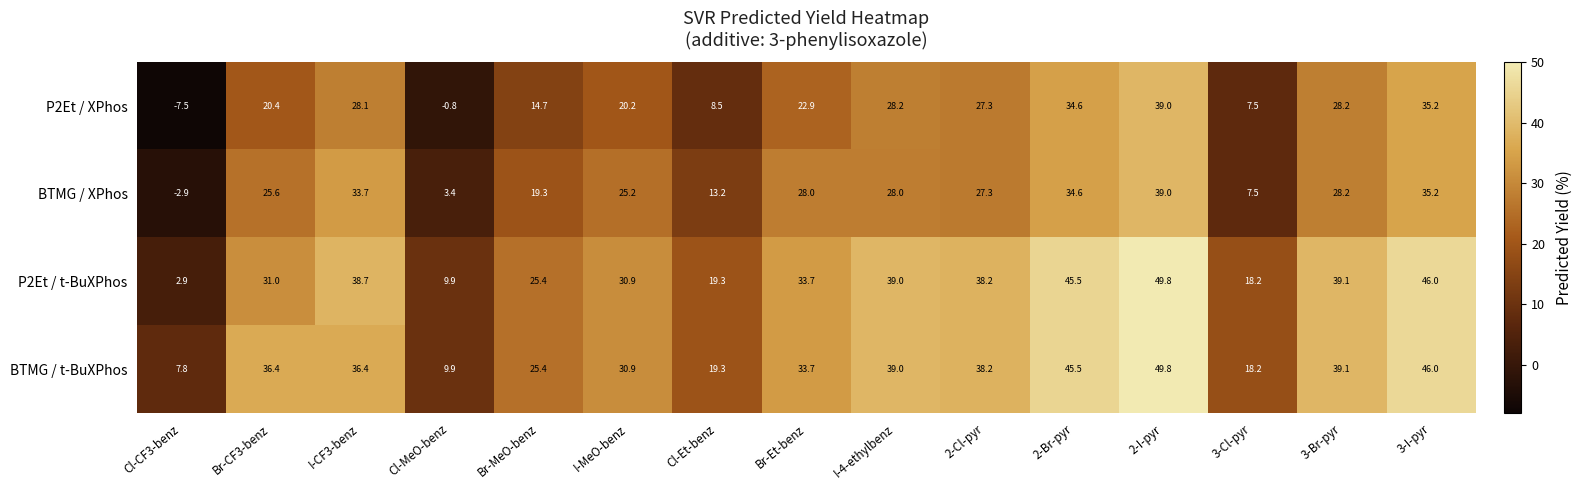

Count the number of categories in the chart.

15